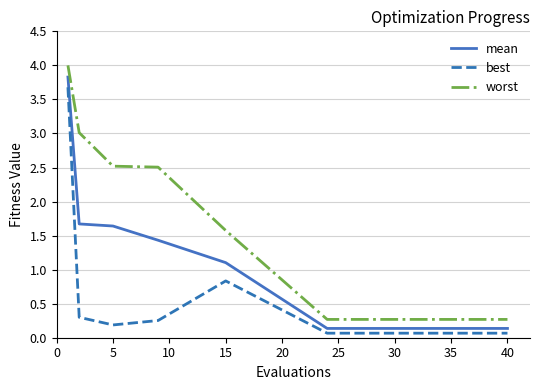

How many series are shown in this chart?

3